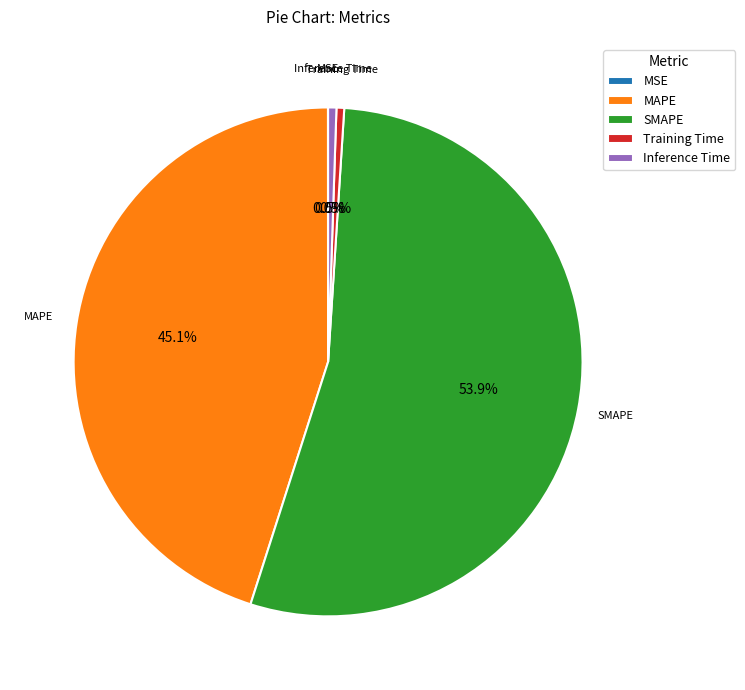

To the nearest percent, what portion does MAPE represent?

45%